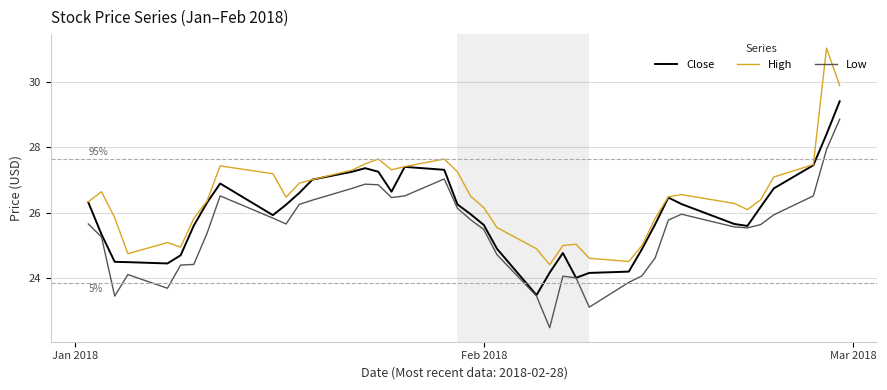

What is the maximum value shown in the chart?

31.0